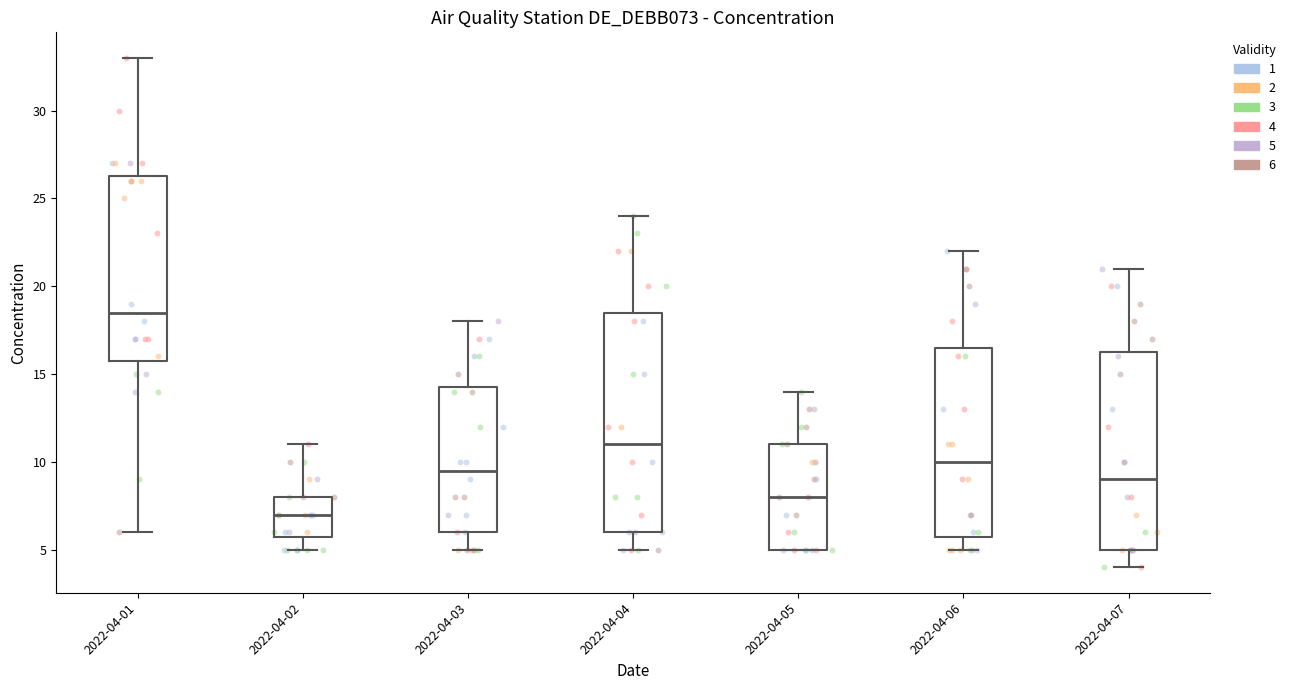

Which box has the highest median line?

2022-04-01